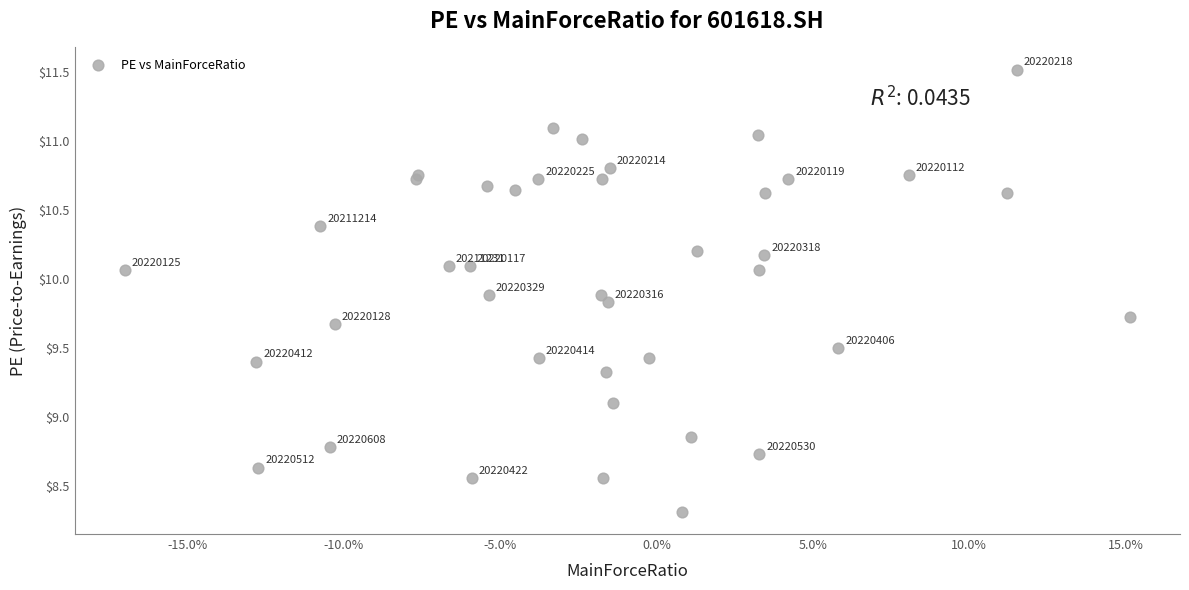

What Y value in the scatter plot is closest to 9?

9.1